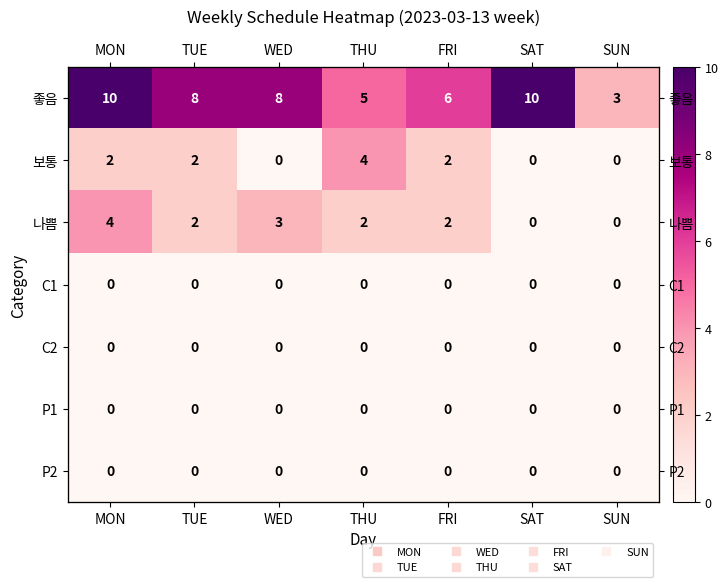

What is the spread (max minus min) of values at SAT?

10